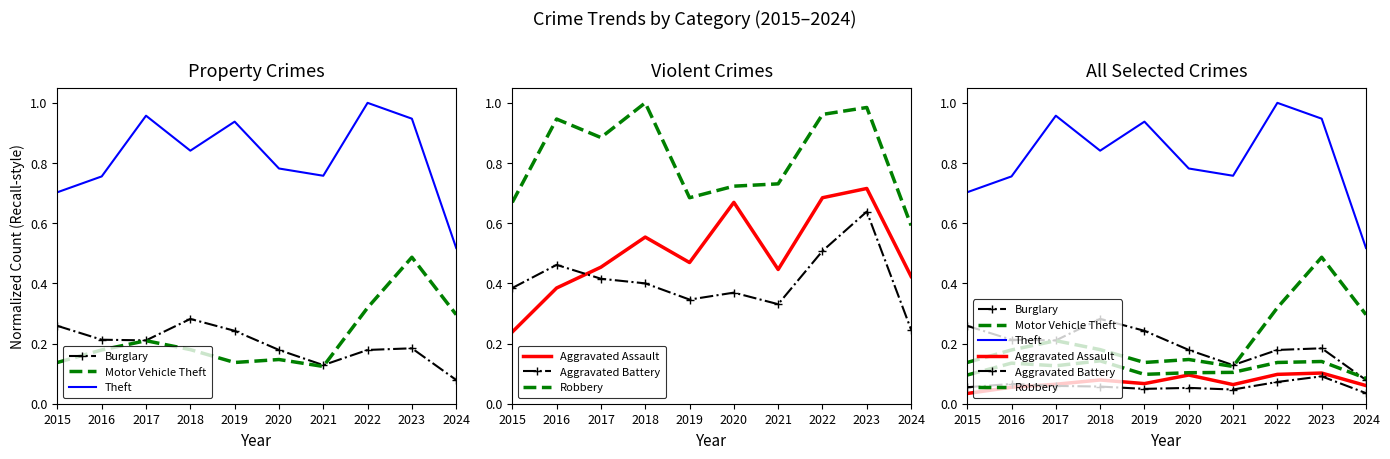

At which category does Aggravated Assault reach its first local peak?

2018